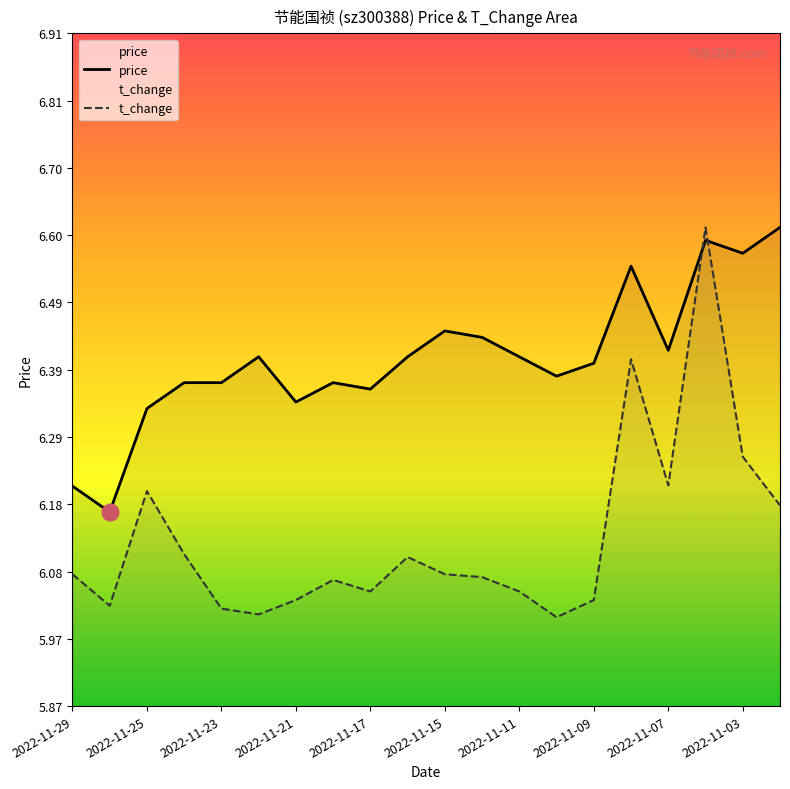

What is the highest value of the price series?

6.6